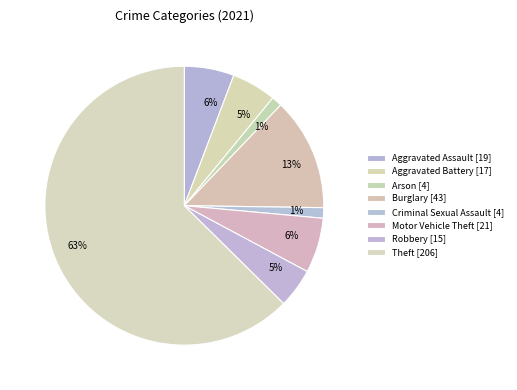

What is the largest slice in the pie chart?

Theft